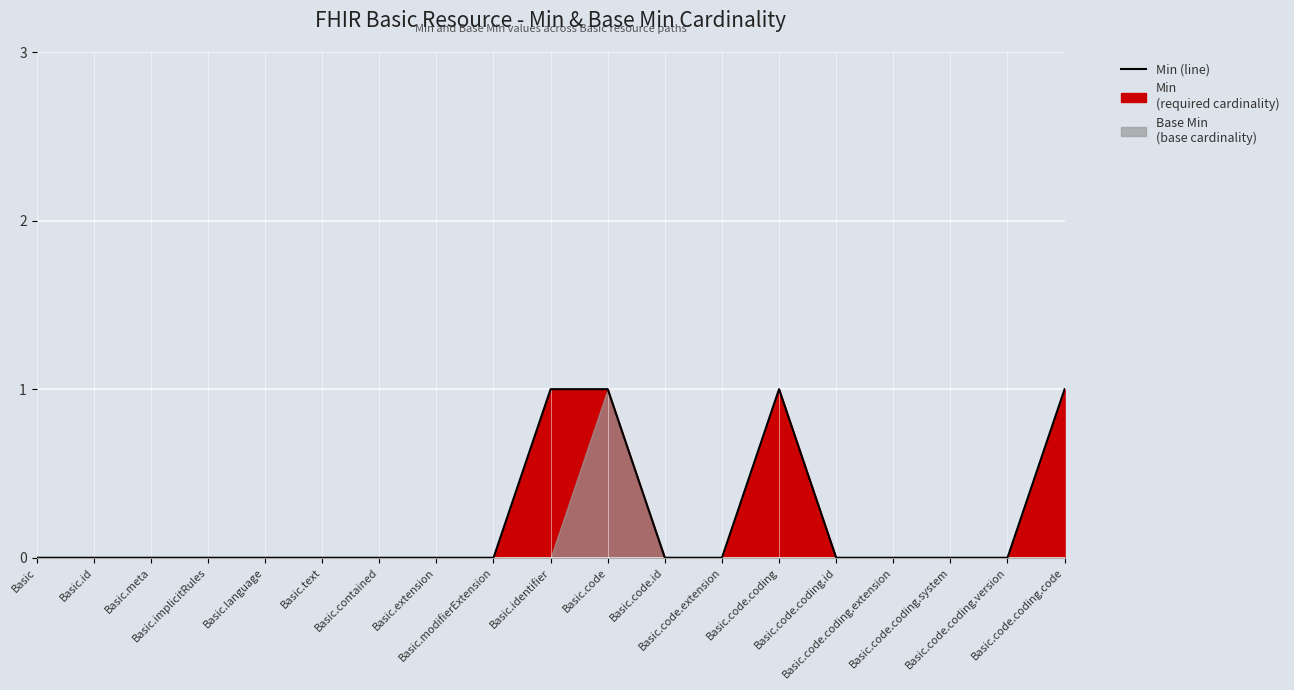

Between Basic.id and Basic.code.coding.system, which is larger?

Basic.id